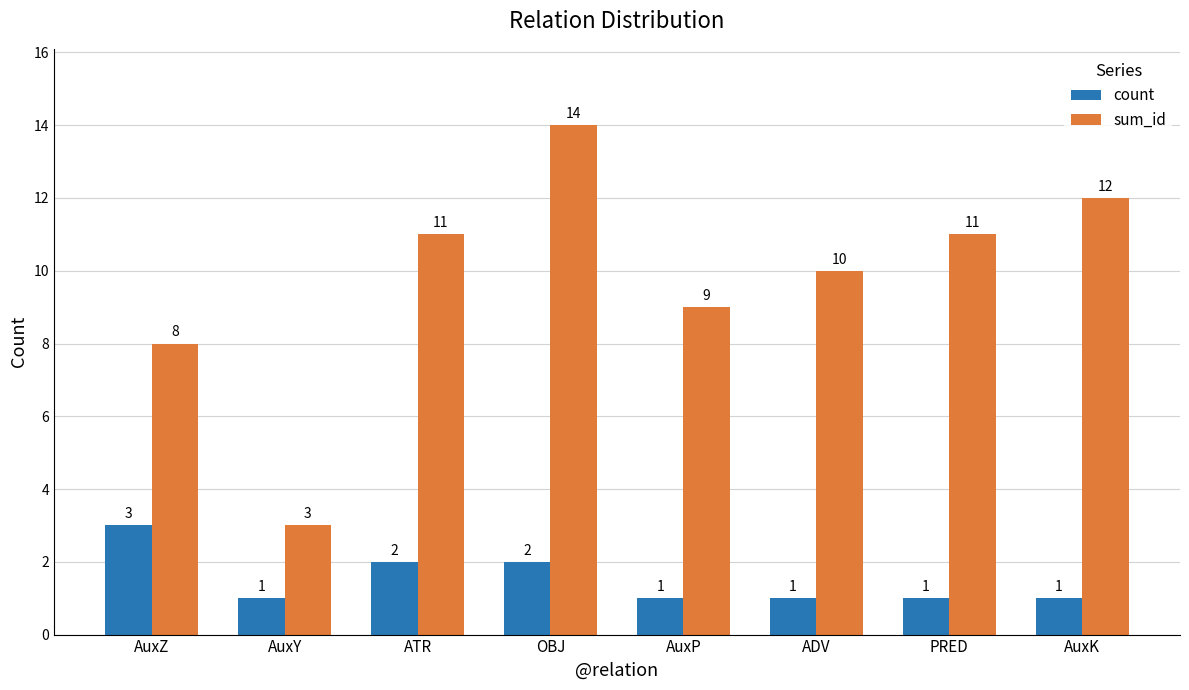

What is the difference between the maximum and second lowest values in the count series?

2